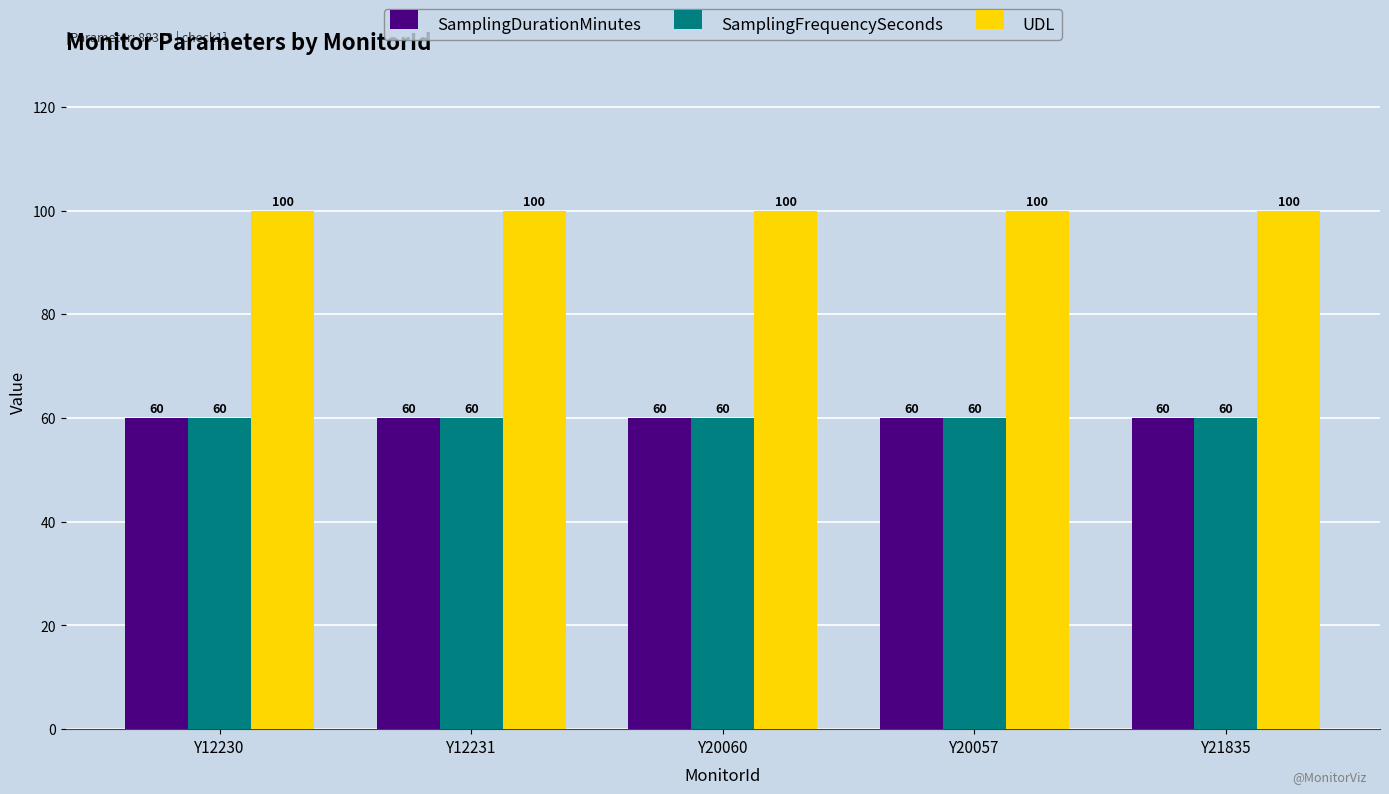

At how many categories does at least one series exceed 79?

5